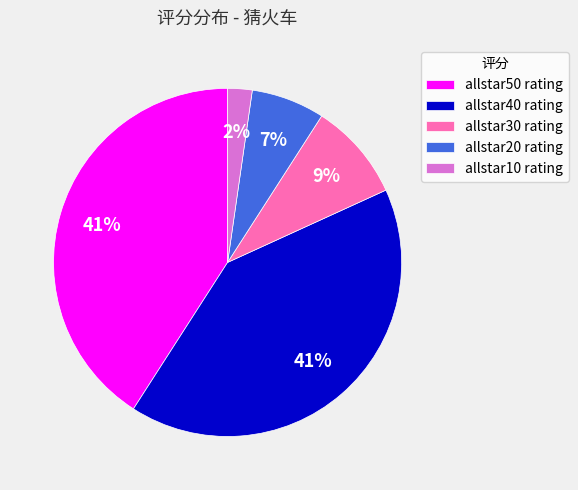

To the nearest percent, what is the average slice percentage?

20%